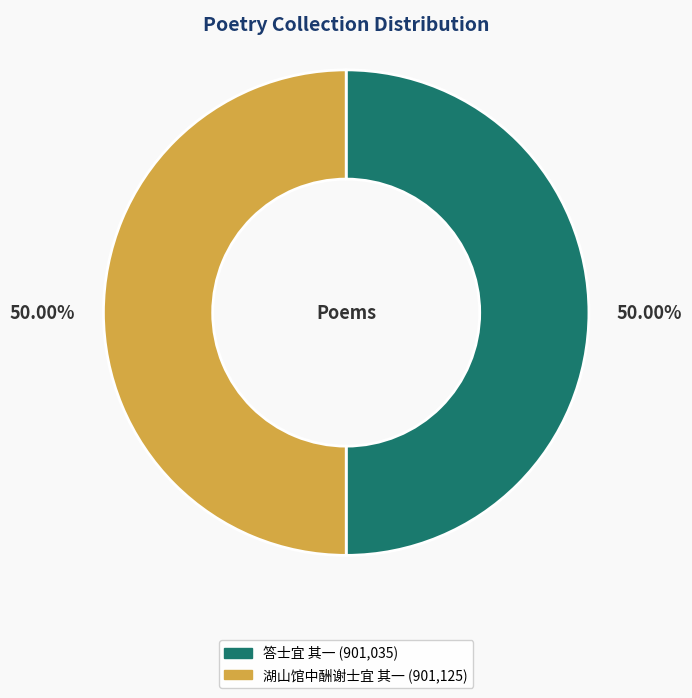

True or false: 湖山馆中酬谢士宜 其一 accounts for 58% of the total.

False